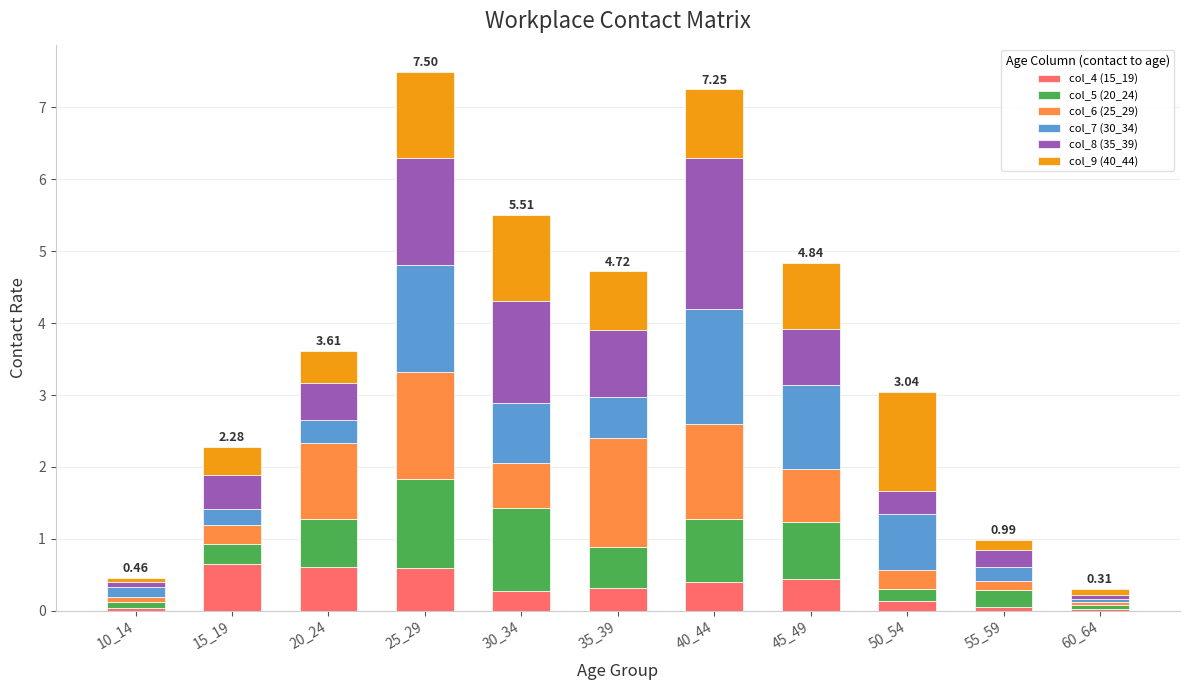

What is the total value across all series at 15_19?

2.3